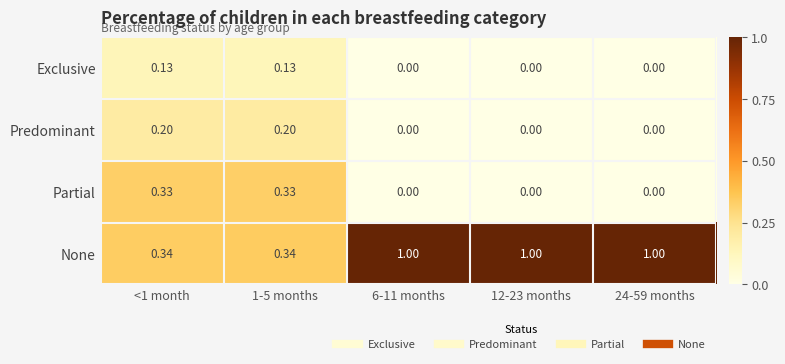

Which series has the largest total across all categories?

None